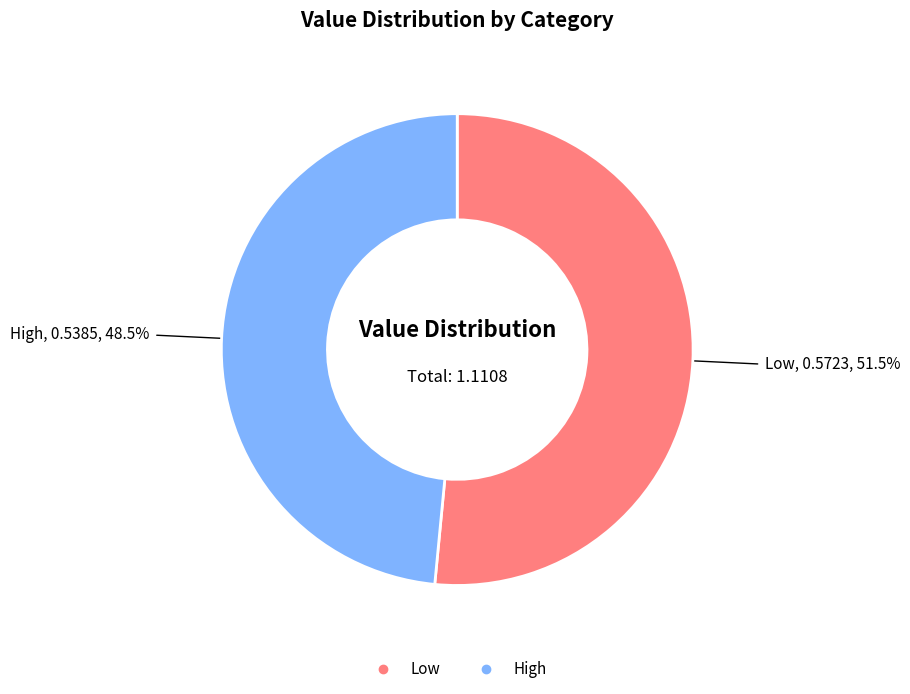

Count the number of slices in the pie.

2